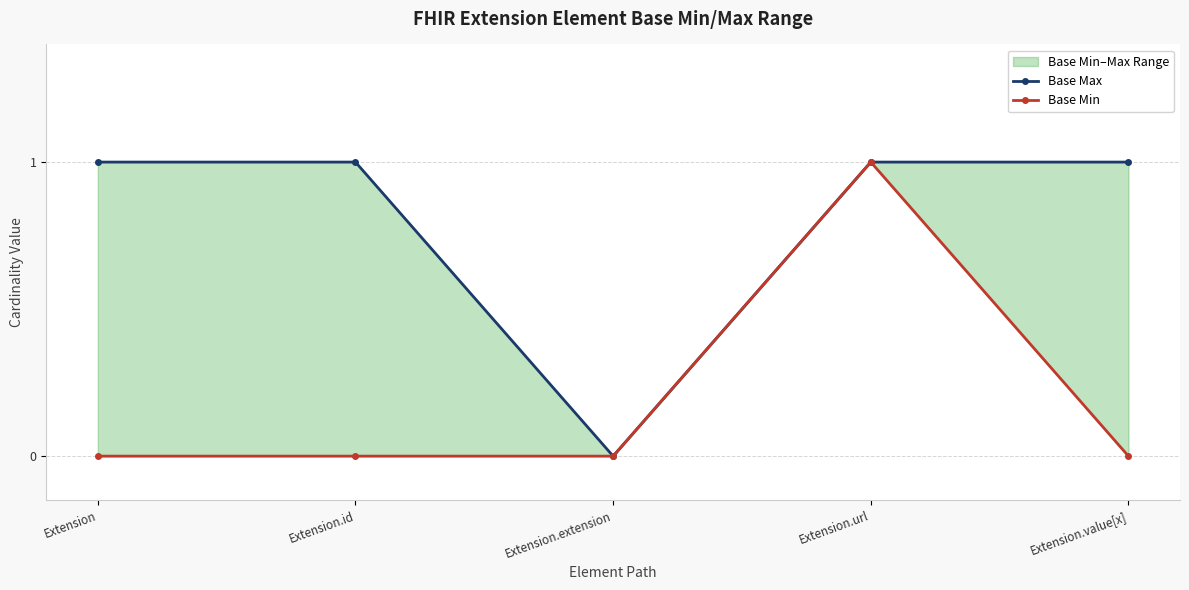

At which label does Base Min reach its minimum?

Extension